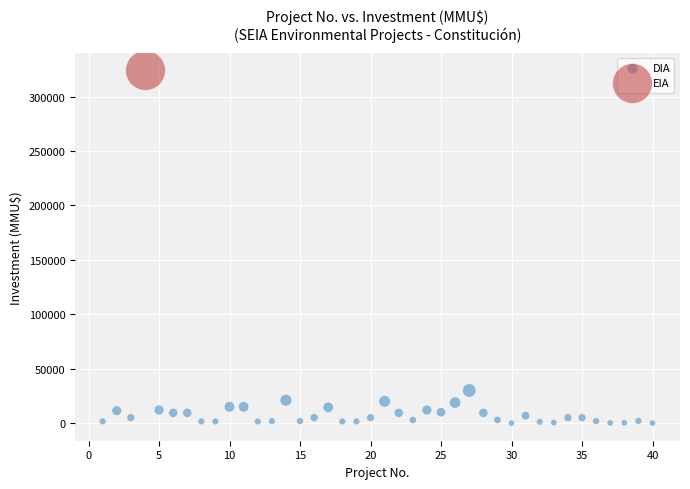

What are all the series names shown in the legend?

DIA, EIA